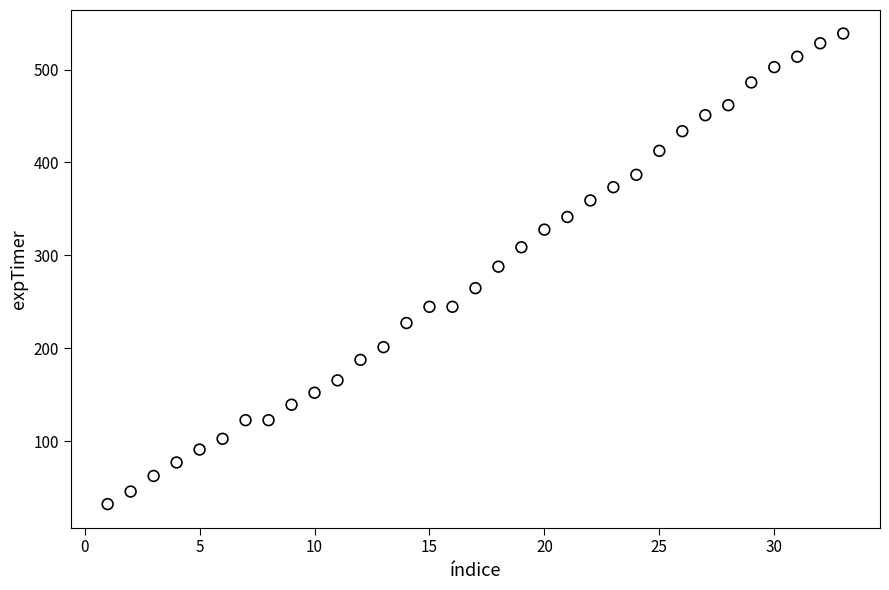

What is the range of Y values (max minus min)?

506.5